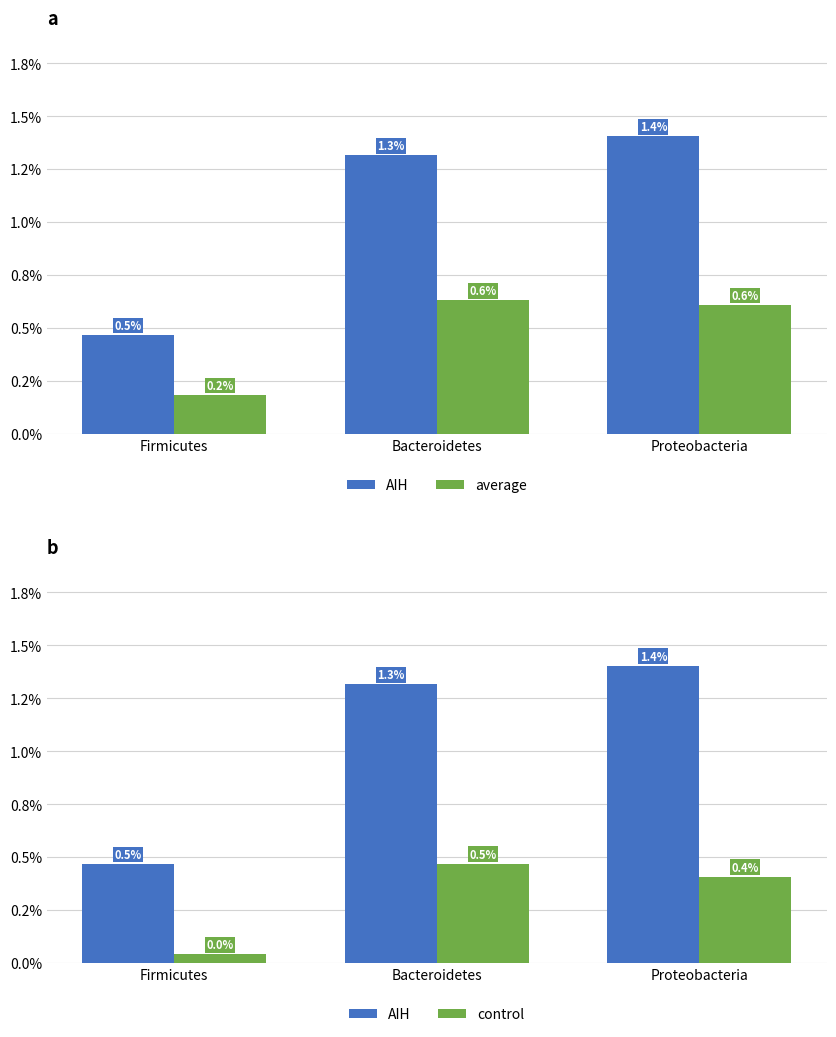

True or false: average has a value of 0.0 at Proteobacteria.

True